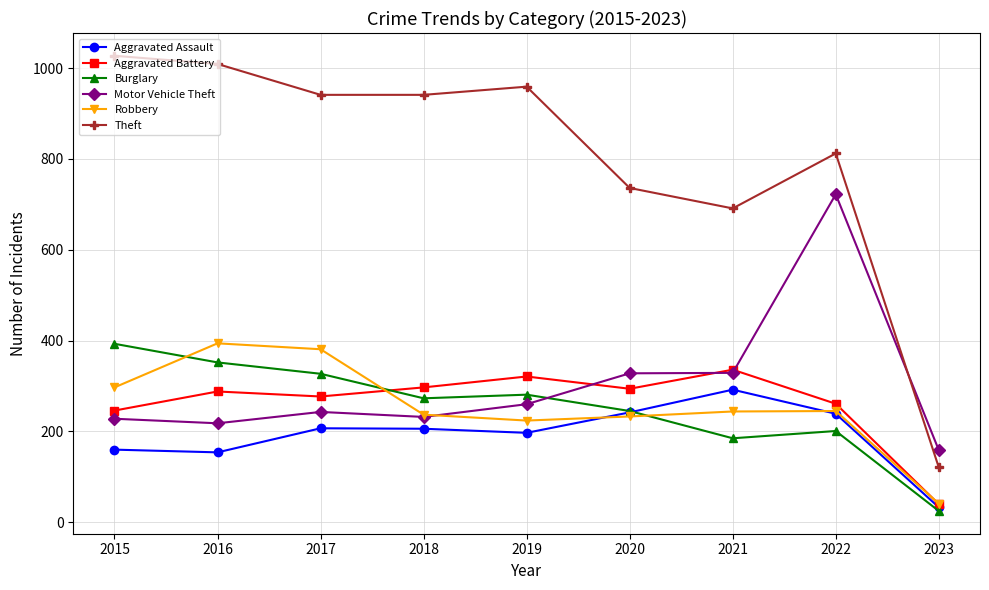

How many interior local peaks does the Aggravated Assault series have?

2